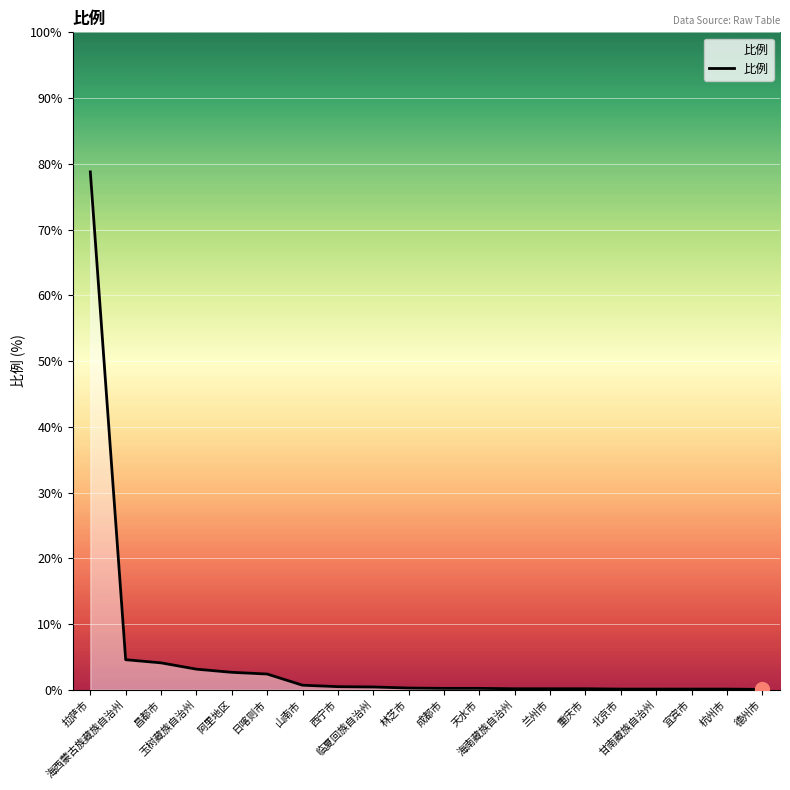

What is the maximum value shown in the chart?

78.8